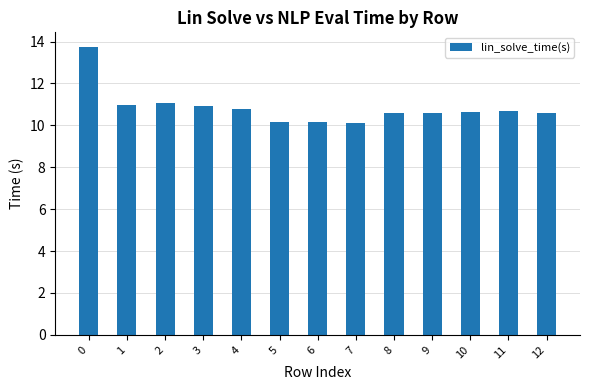

How many data points does each series have?

13